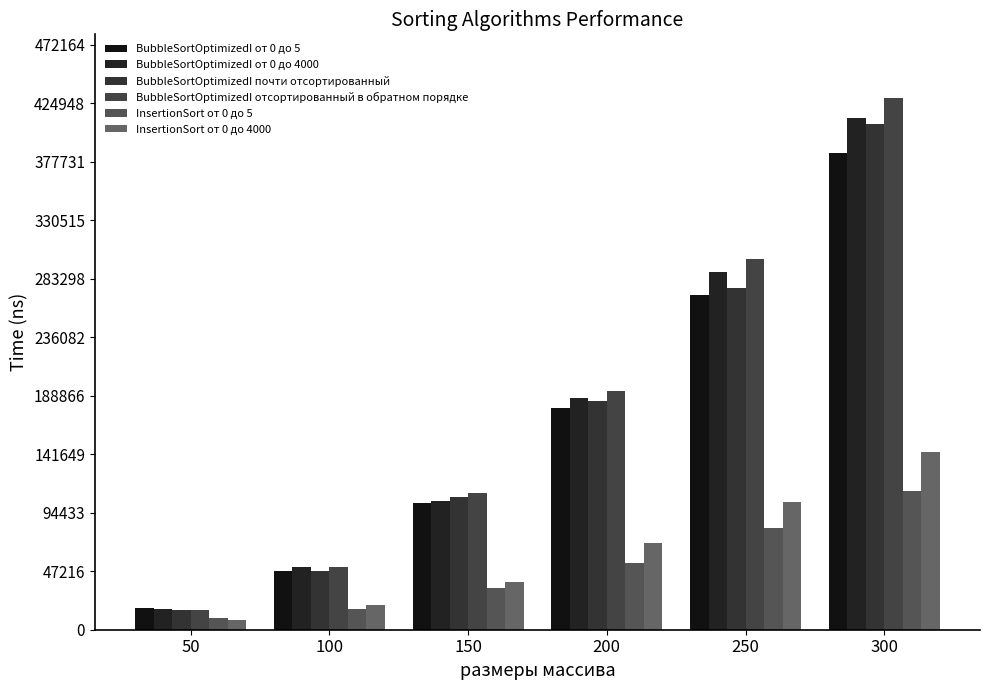

What is the minimum value for BubbleSortOptimizedI от 0 до 4000?

16560